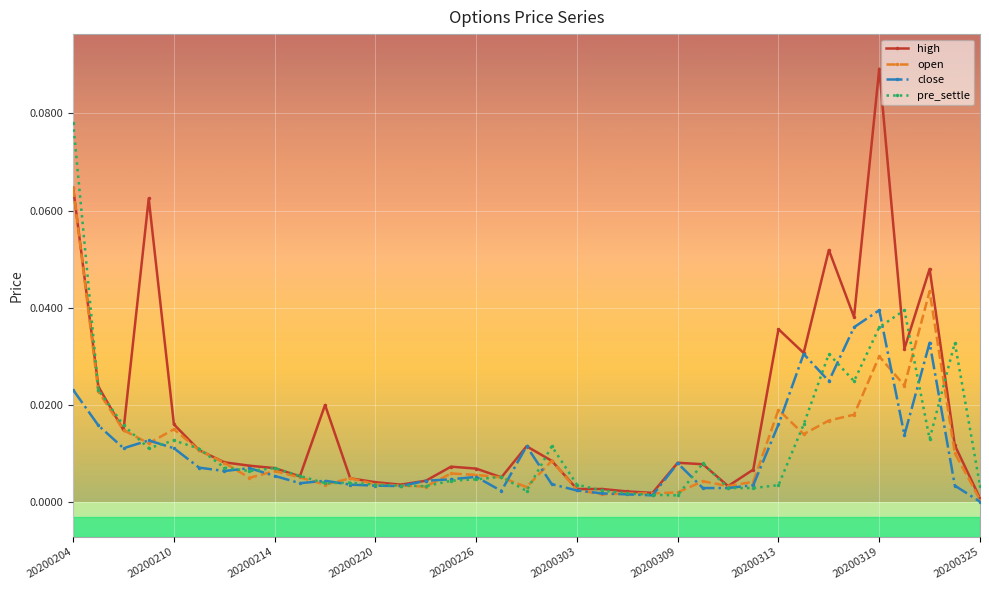

List the series in order of their peak value, highest first.

high, pre_settle, open, close